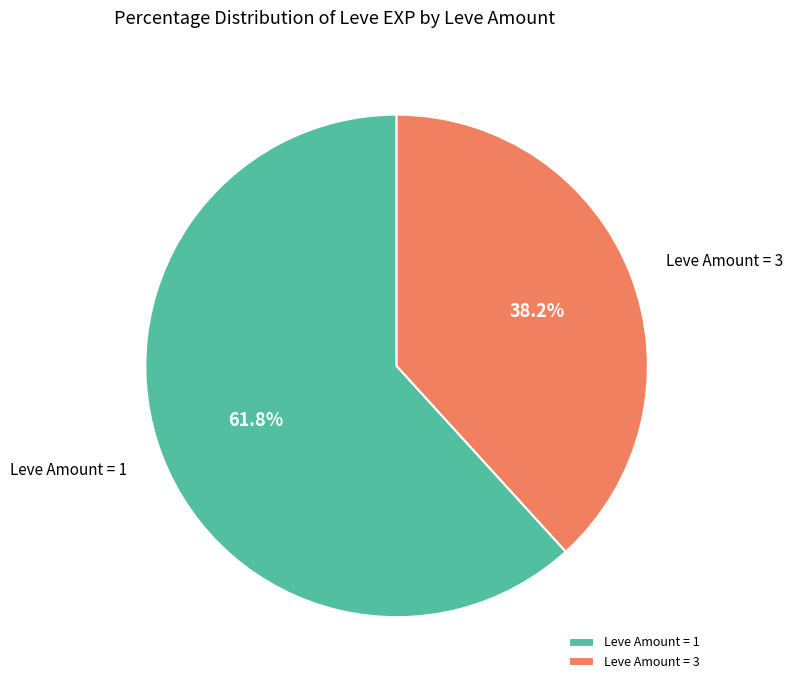

Between Leve Amount = 3 and Leve Amount = 1, which is larger?

Leve Amount = 1